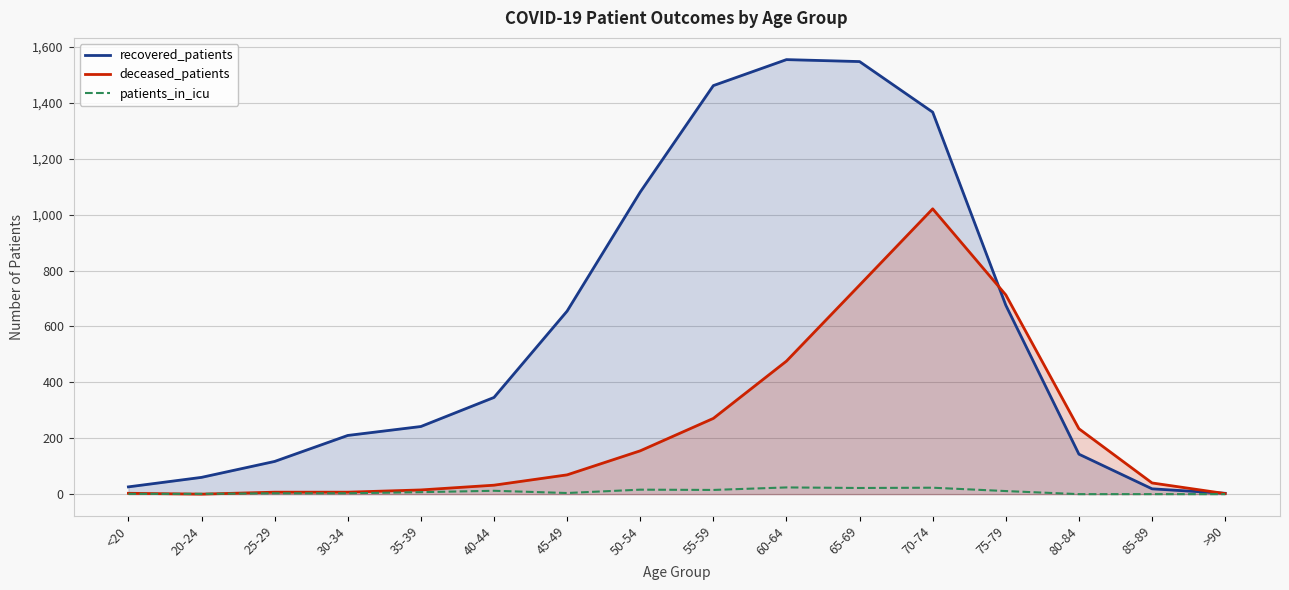

Which has a higher value, 85-89 or 70-74?

70-74